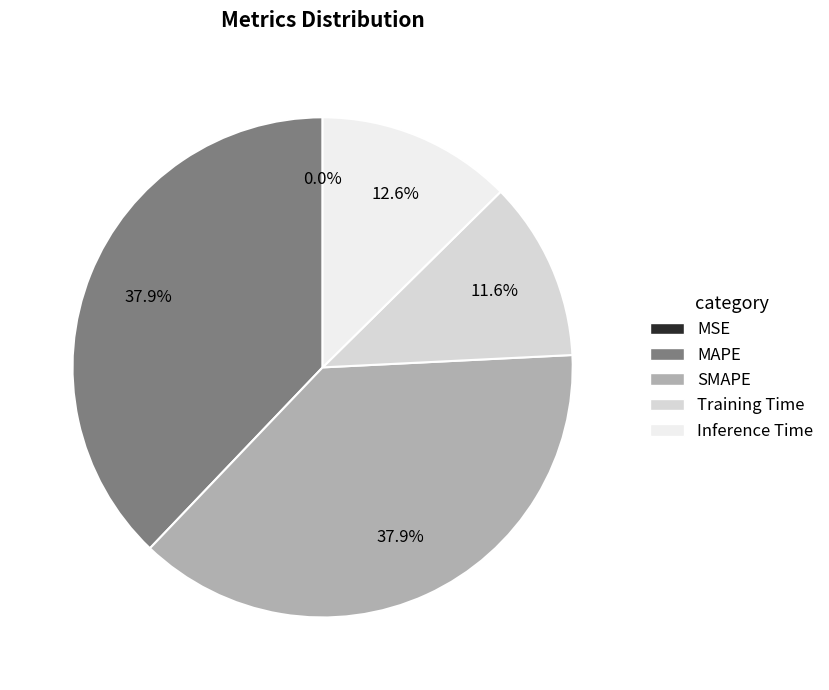

To the nearest percent, what is the average slice percentage?

20%